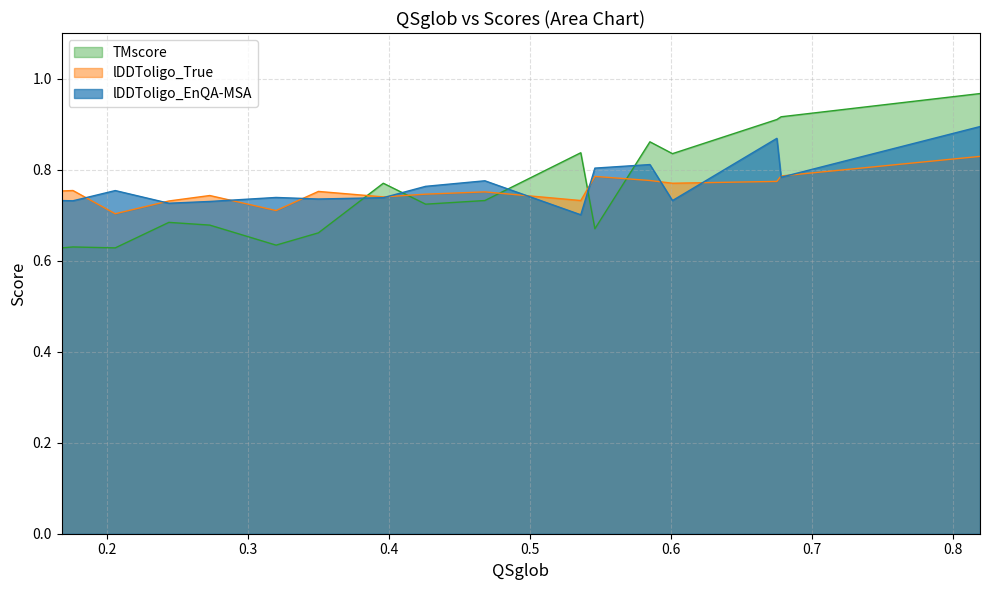

Which category has the lowest value in the TMscore series?

0.206